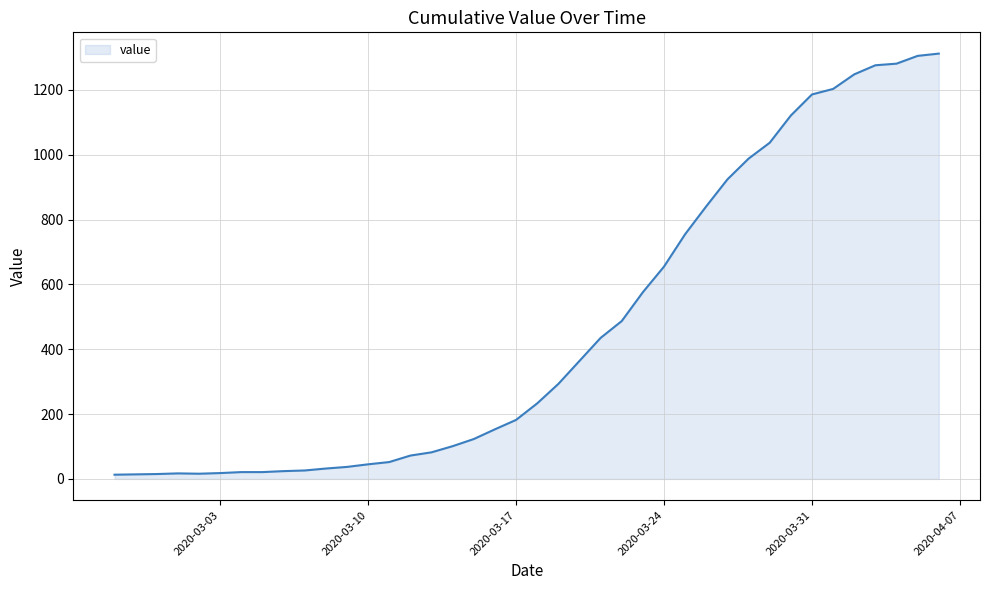

What is the difference between the maximum and minimum values?

1299